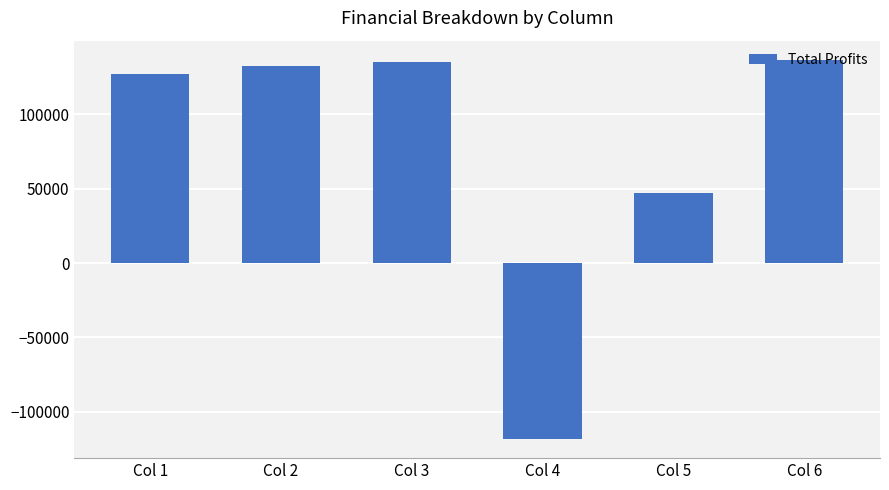

True or false: the data shows 47100.7 at Col 5.

True